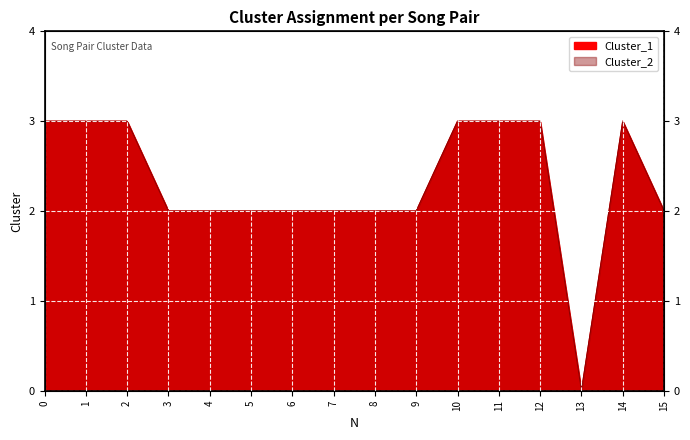

At which category does Cluster_2 reach its first local peak?

14